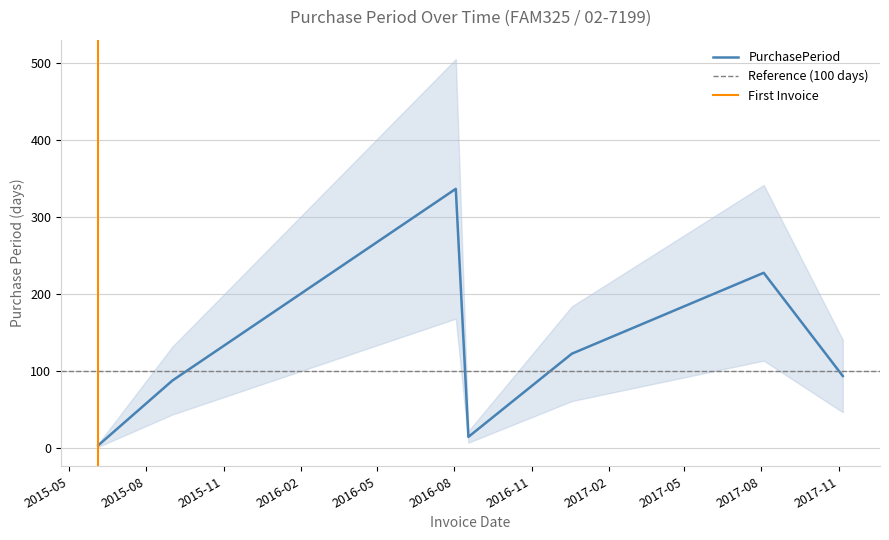

What is the change in value from 2015-06-05 to 2017-08-04?

+224